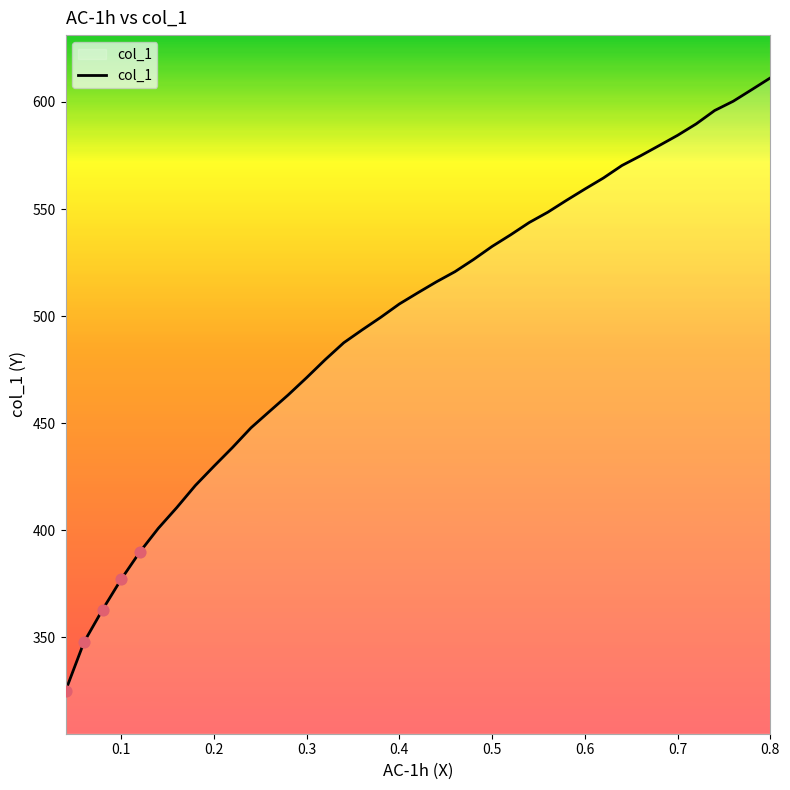

What is the greatest value displayed?

611.2